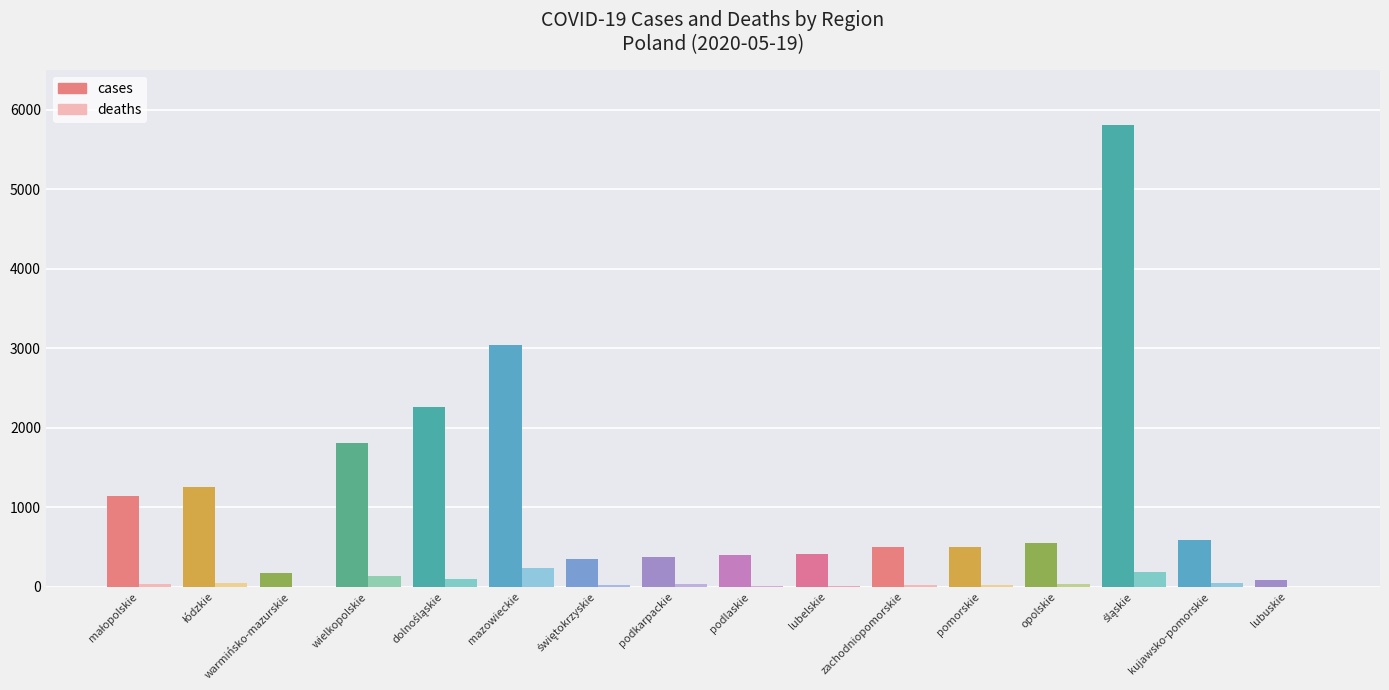

Is it true that cases equals 4691 at mazowieckie?

False